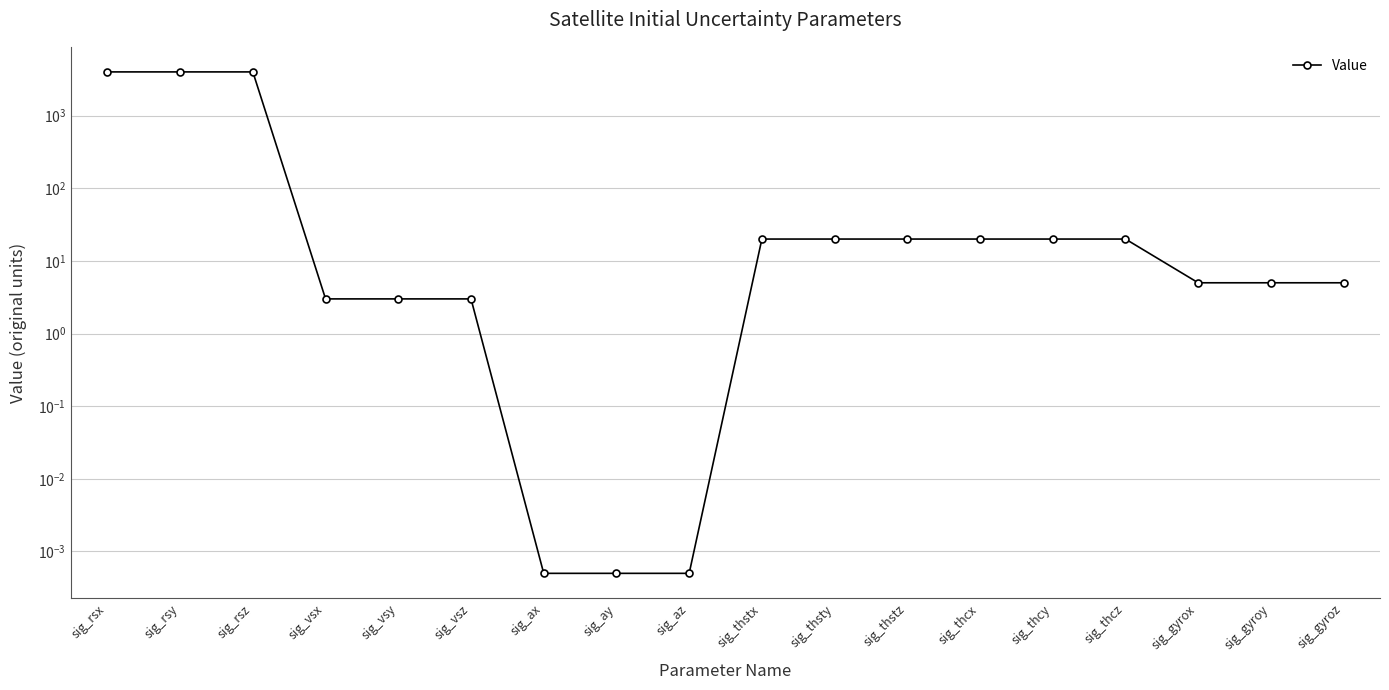

True or false: the data has more than 1 interior local peaks.

False